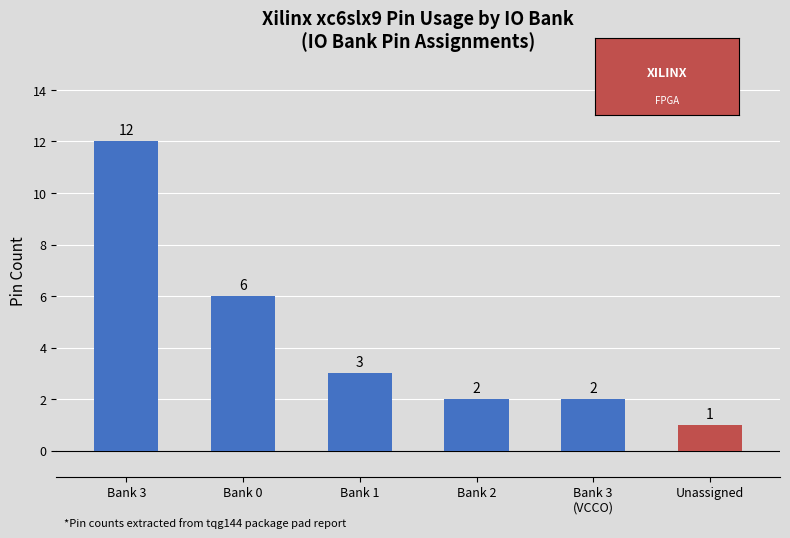

What is the difference between the maximum and second lowest values?

10